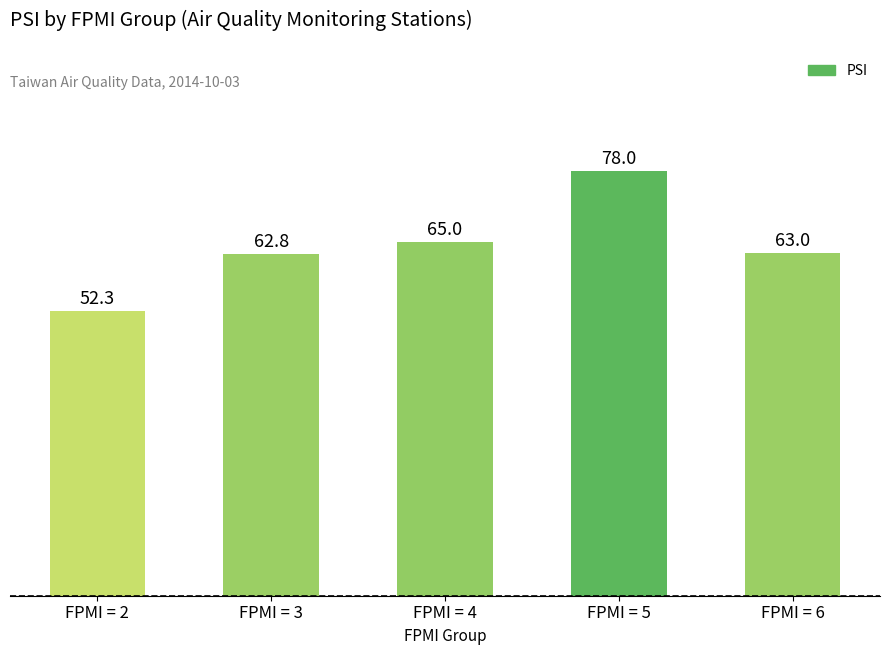

The chart shows a value of 118.8 at FPMI = 5. True or false?

False